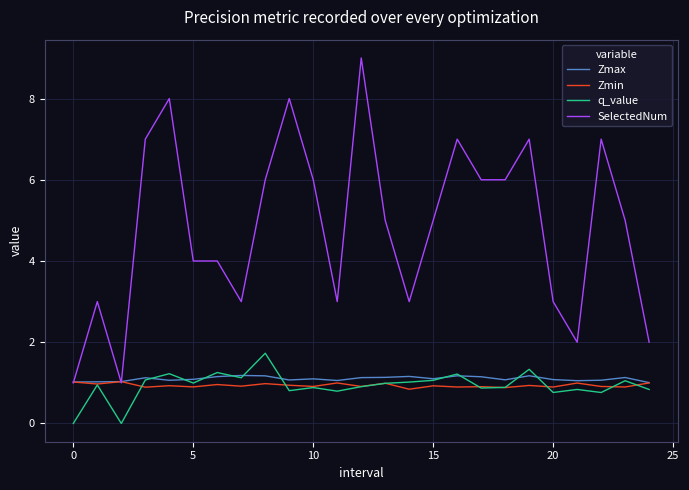

Which series has the largest range (max minus min)?

SelectedNum